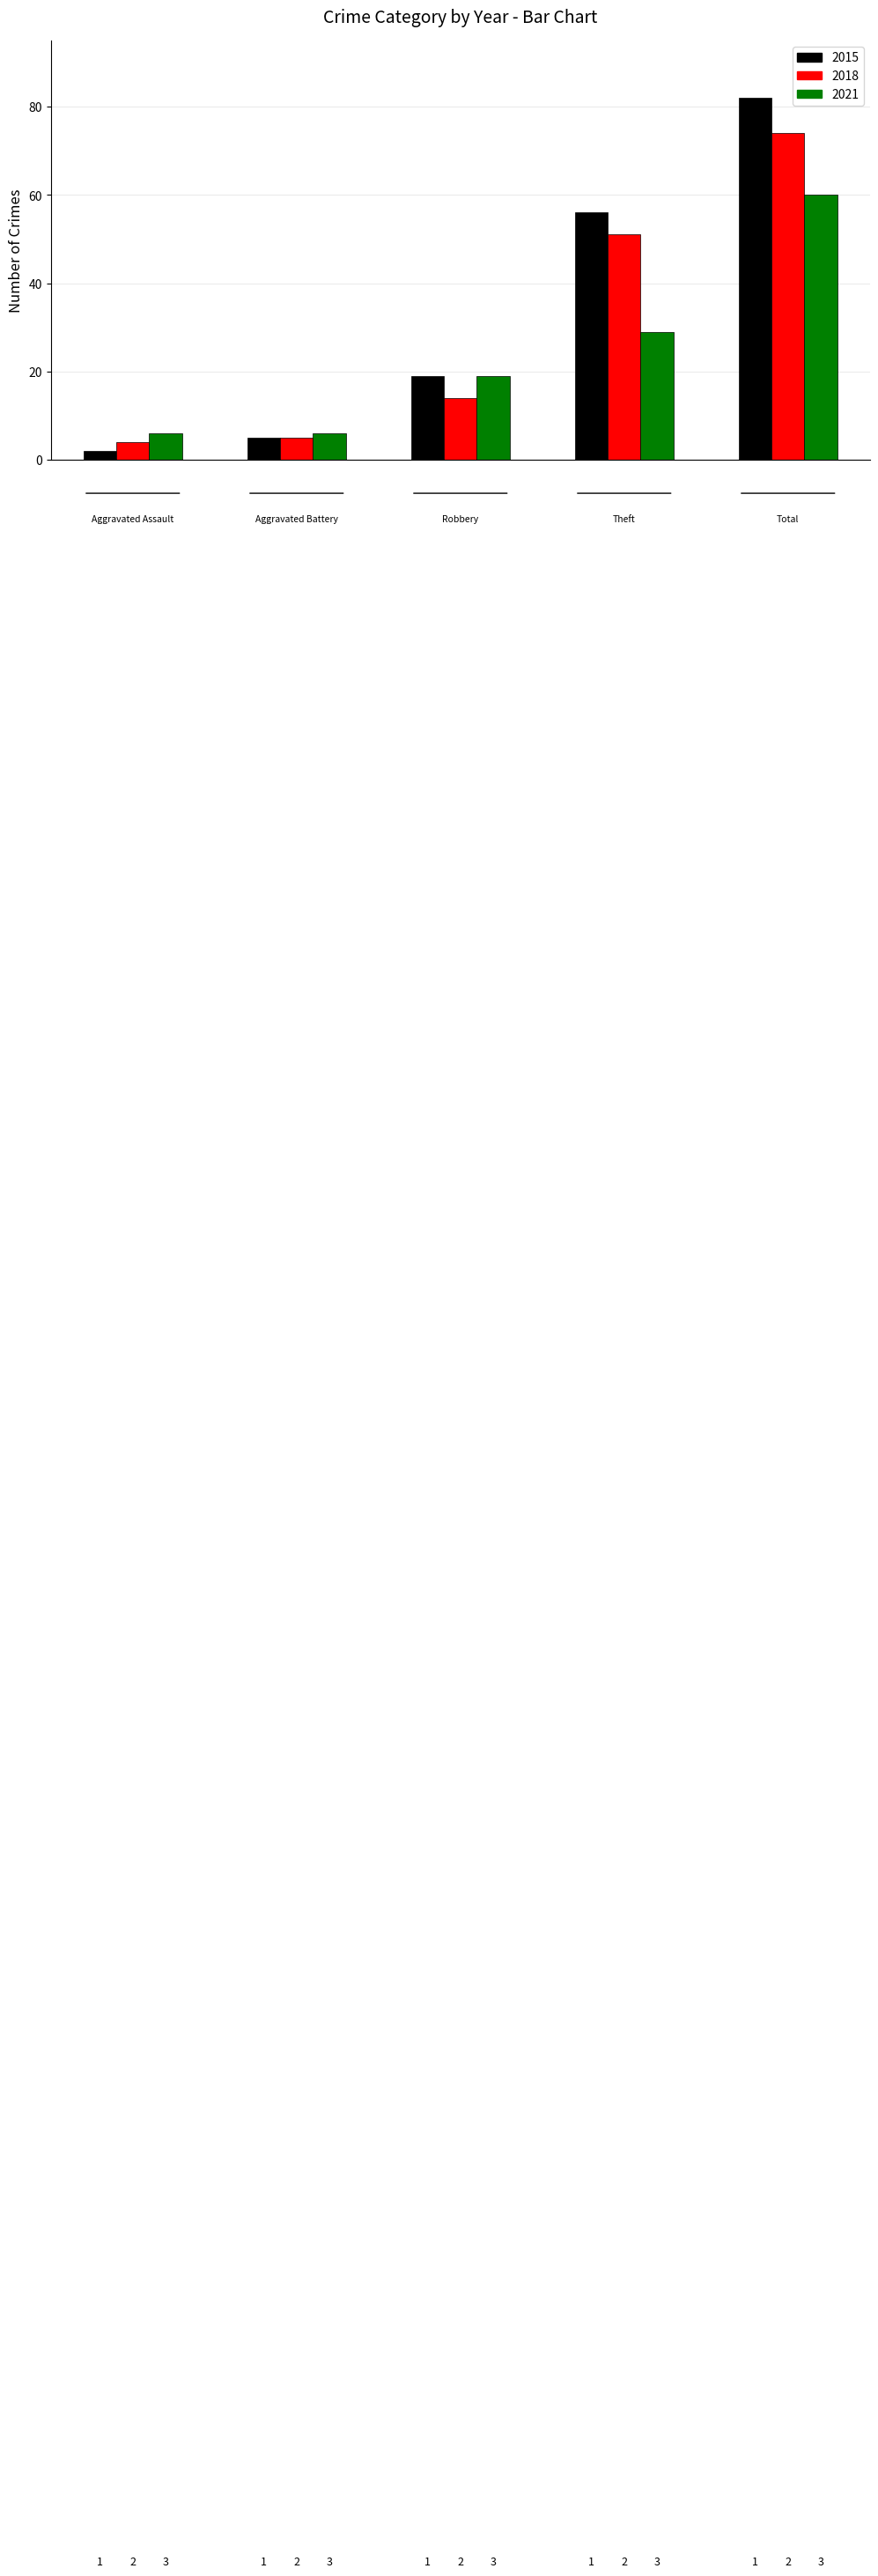

Which series has the widest spread of values?

2015